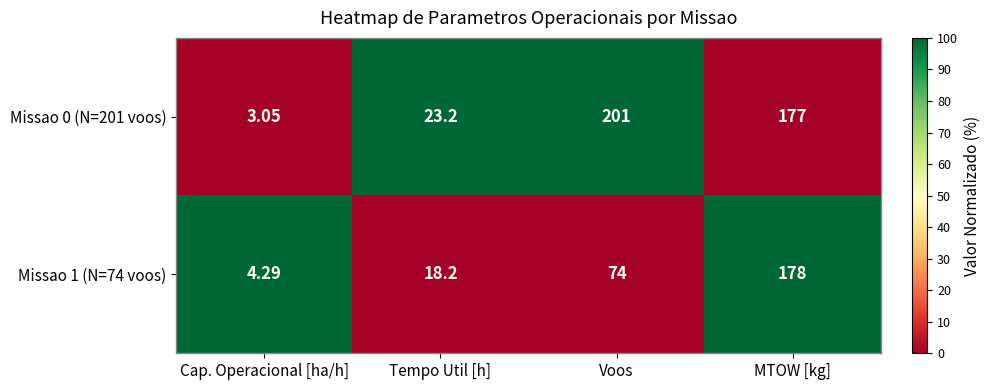

What is the total value across all series at Tempo Util [h]?

41.4